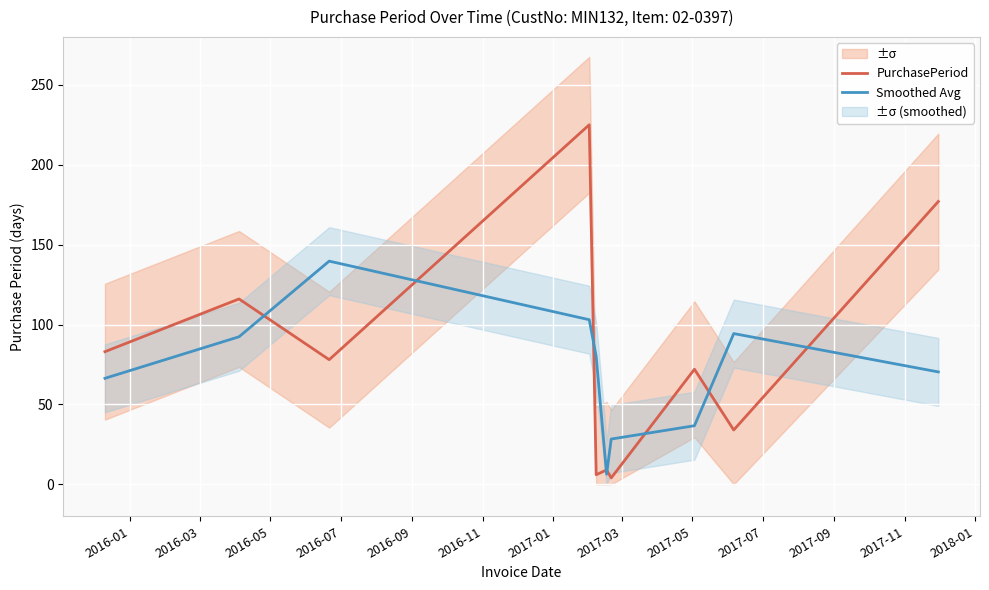

What is the highest value of the Smoothed Avg series?

139.7